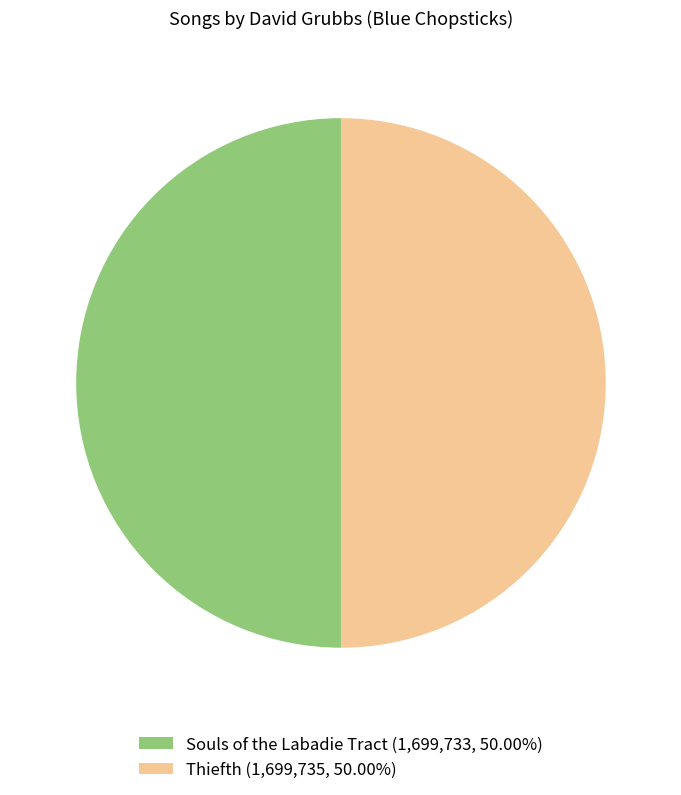

What is the ratio of the value at Souls of the Labadie Tract (1,699,733, 50.00%) to the value at Thiefth (1,699,735, 50.00%)?

1.0